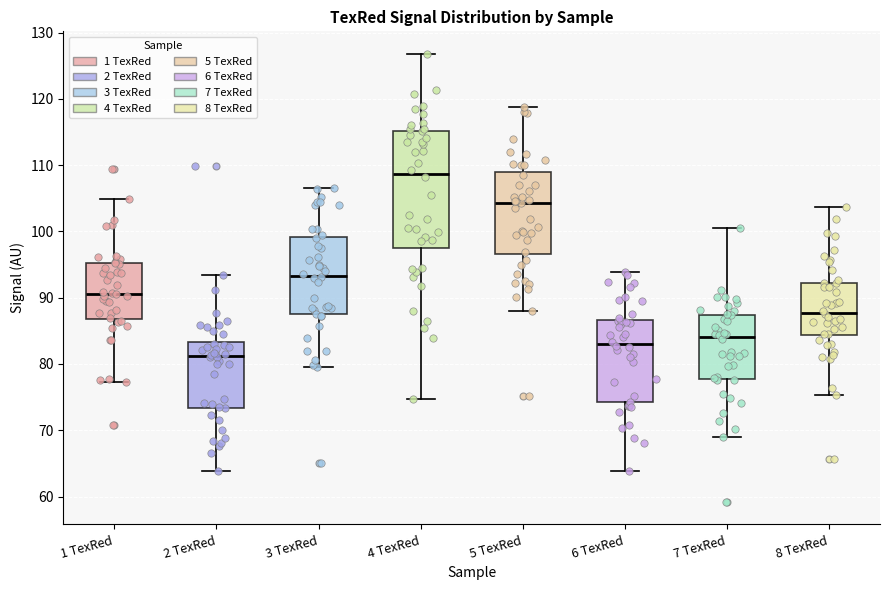

Which box has the lowest median line?

2 TexRed